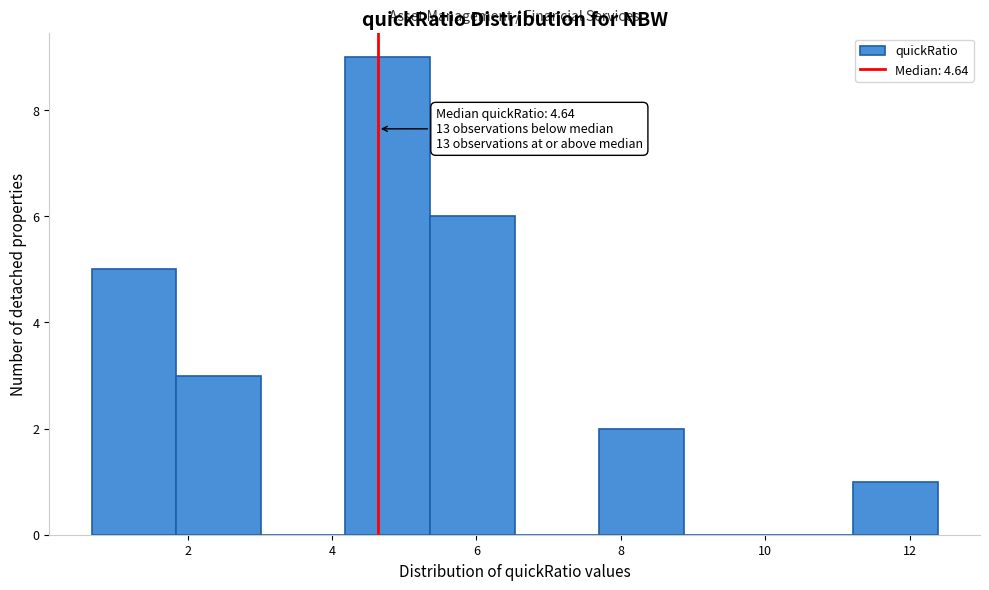

Which range on the x-axis has the tallest bar?

4.2 to 5.4